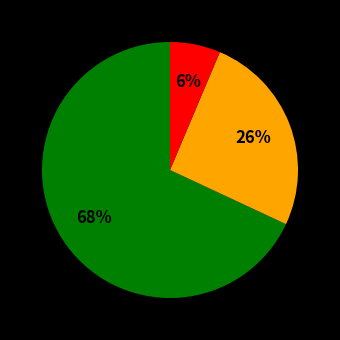

Is there any slice that represents more than half of the pie?

Yes